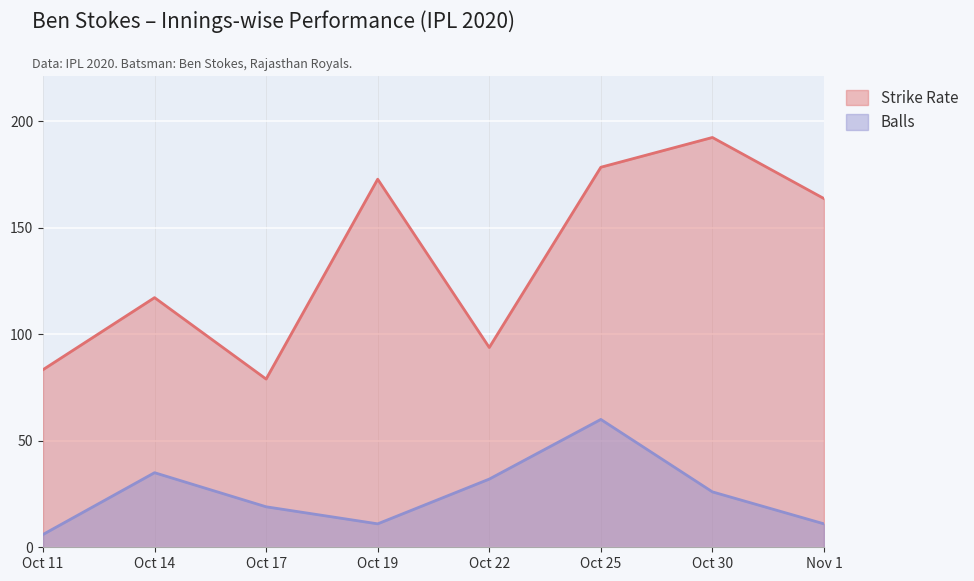

At which label does Balls first exceed 26?

Oct 14